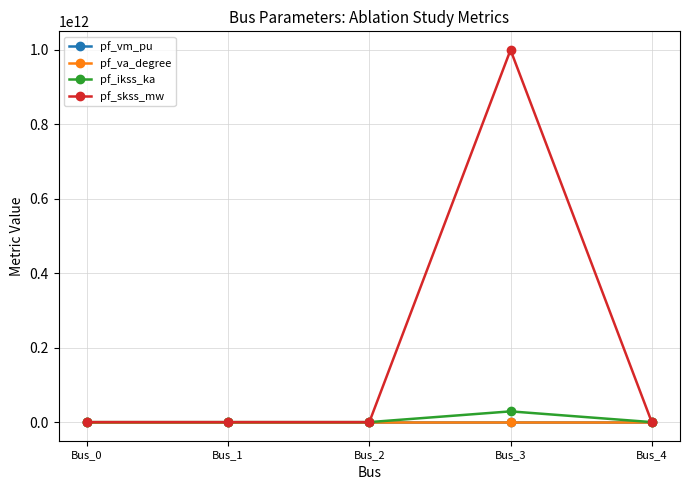

At which category does the chart reach its peak across all series?

Bus_3